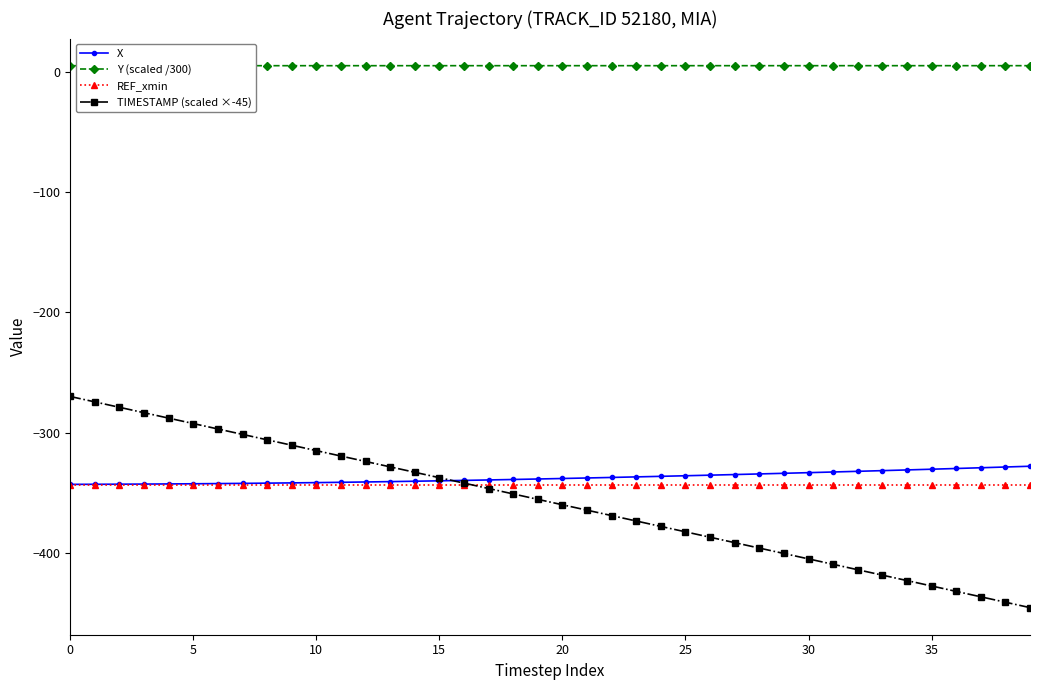

Is this an area chart (filled region under the line)?

No